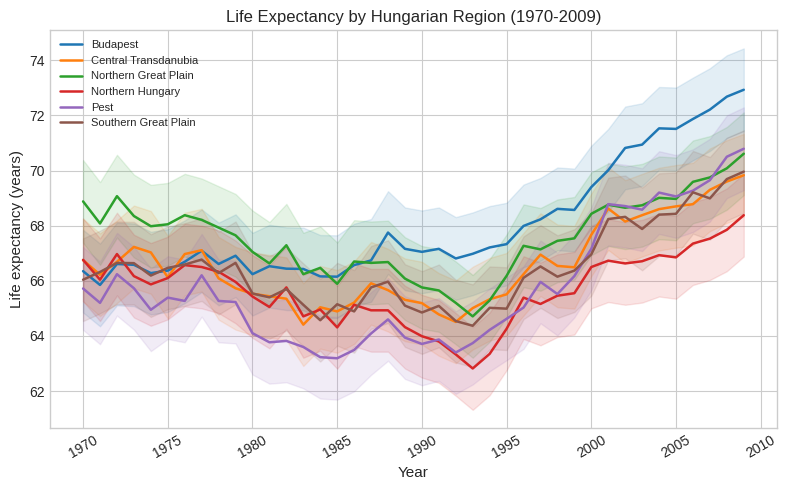

What is the lowest value of the Pest series?

63.2